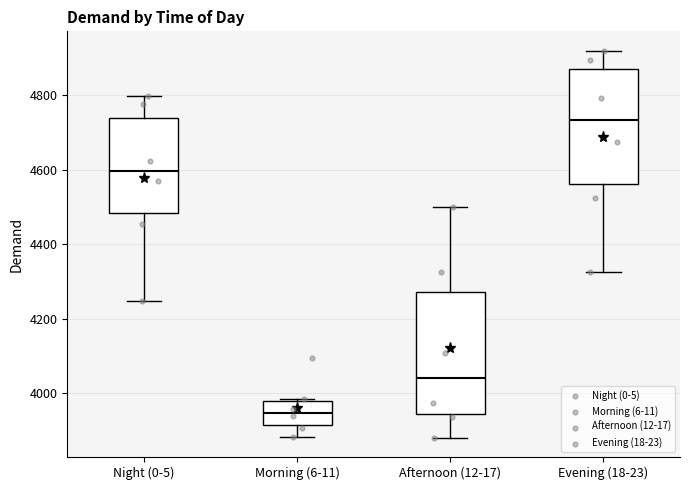

Which box has the lowest median line?

Morning (6-11)